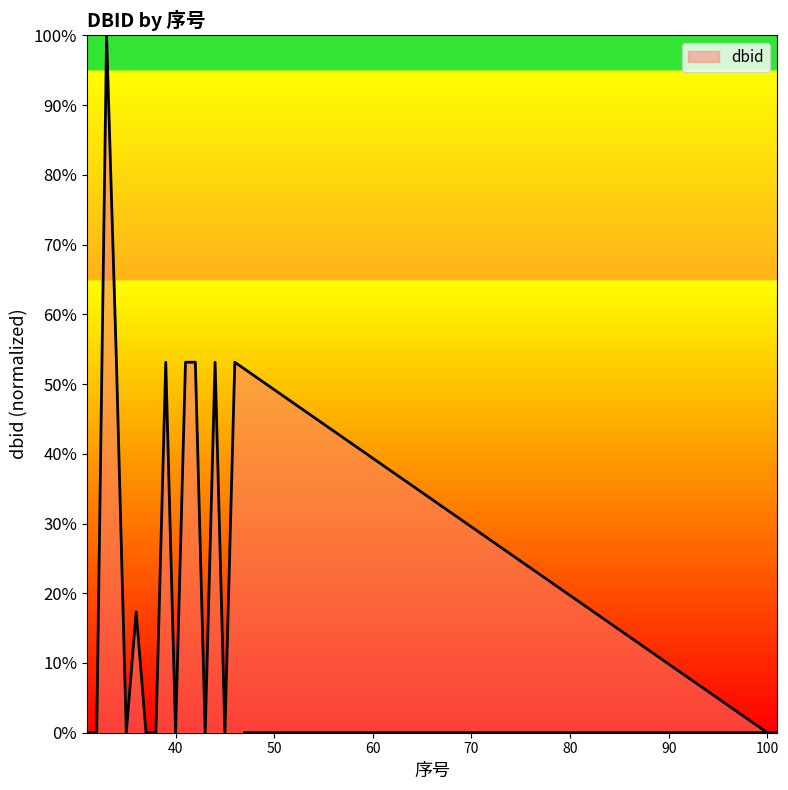

Rank the categories by value from lowest to highest.

47, 40, 38, 100, 35, 101, 43, 37, 32, 45, 31, 36, 39, 46, 34, 42, 41, 44, 33